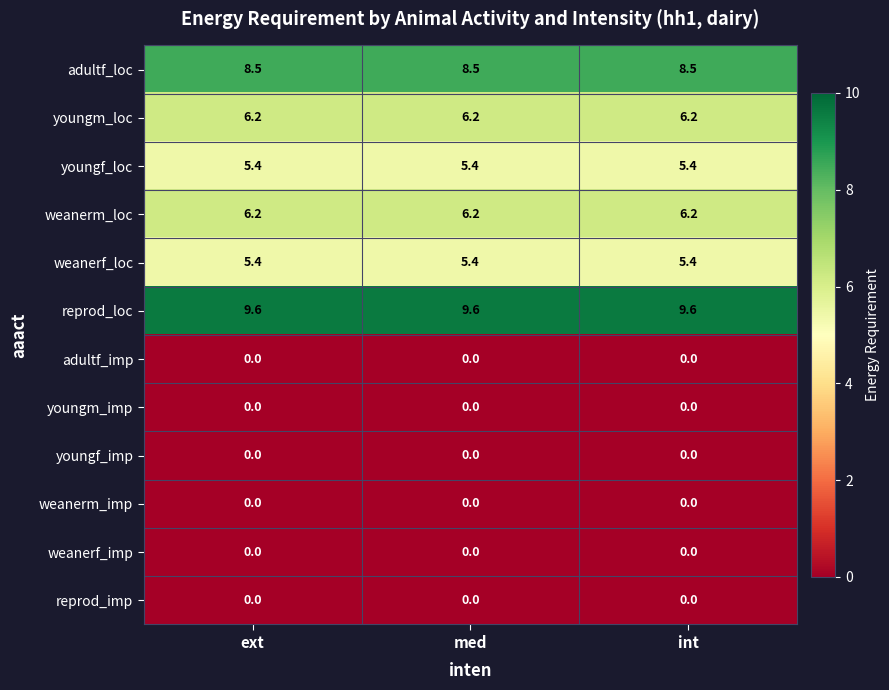

Which series has the largest total across all categories?

reprod_loc